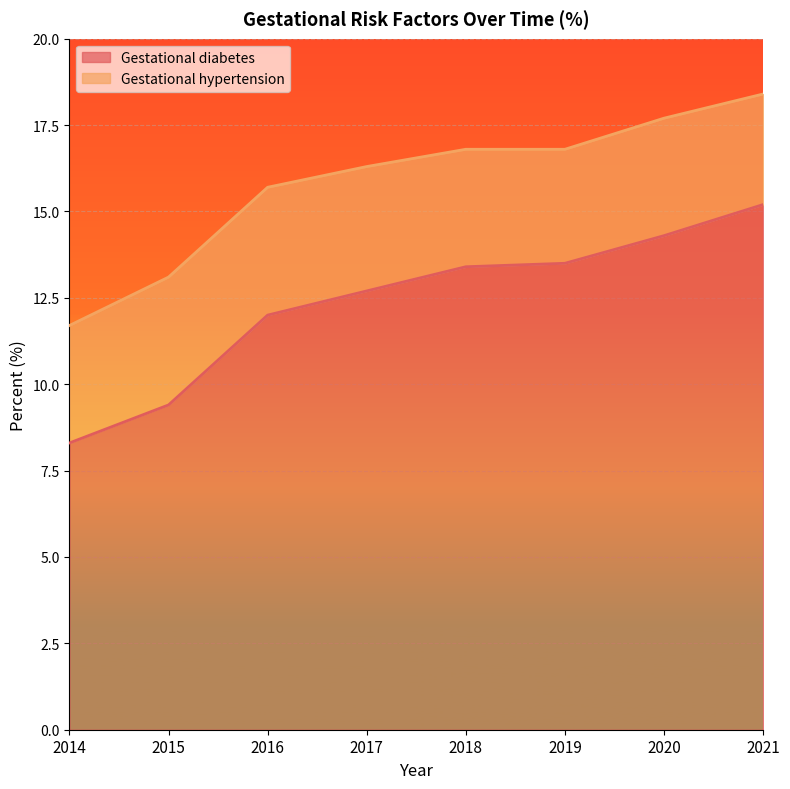

Does the chart display data point markers on the line(s)?

No